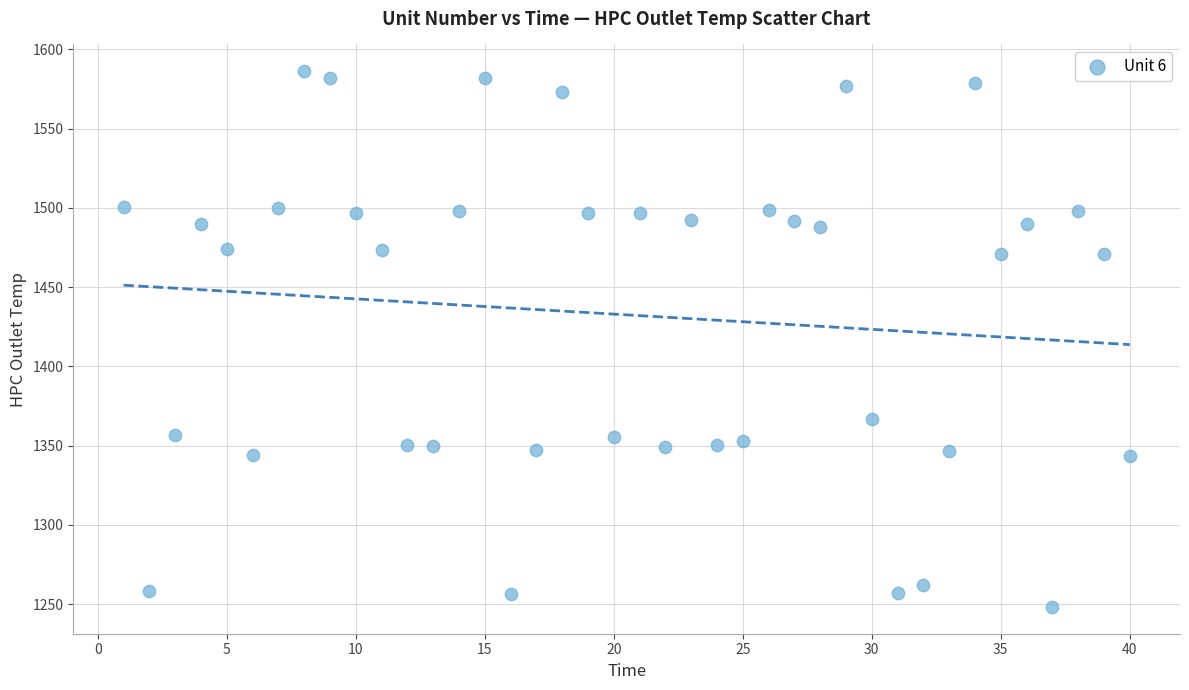

What is the range of X values (max minus min)?

39.0